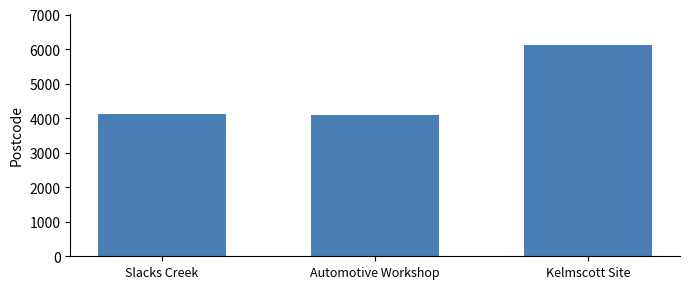

The value at Slacks Creek is 4127. True or false?

True